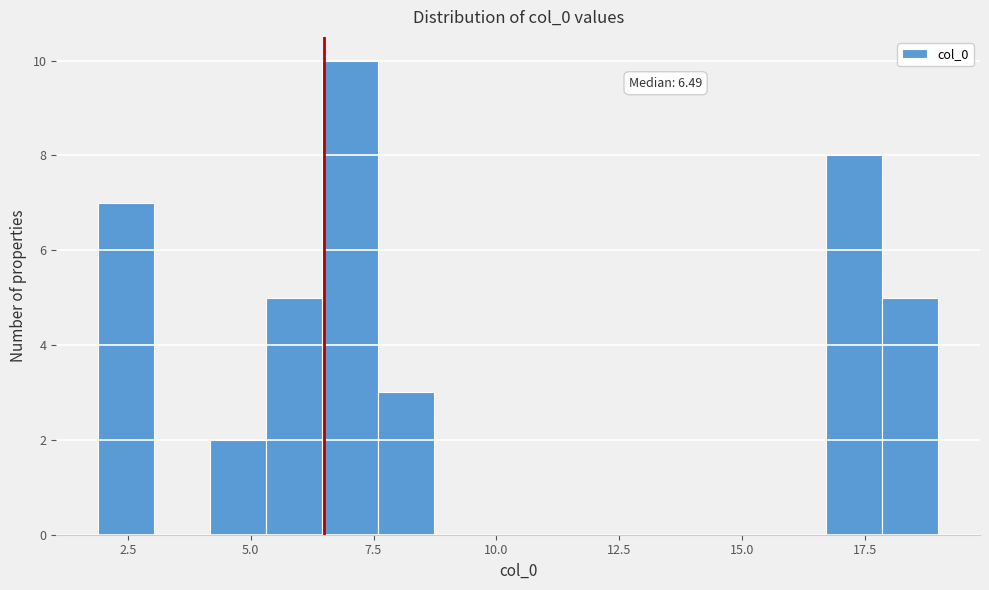

Read against the x-axis, roughly where is the centre of the tallest bar?

7.0